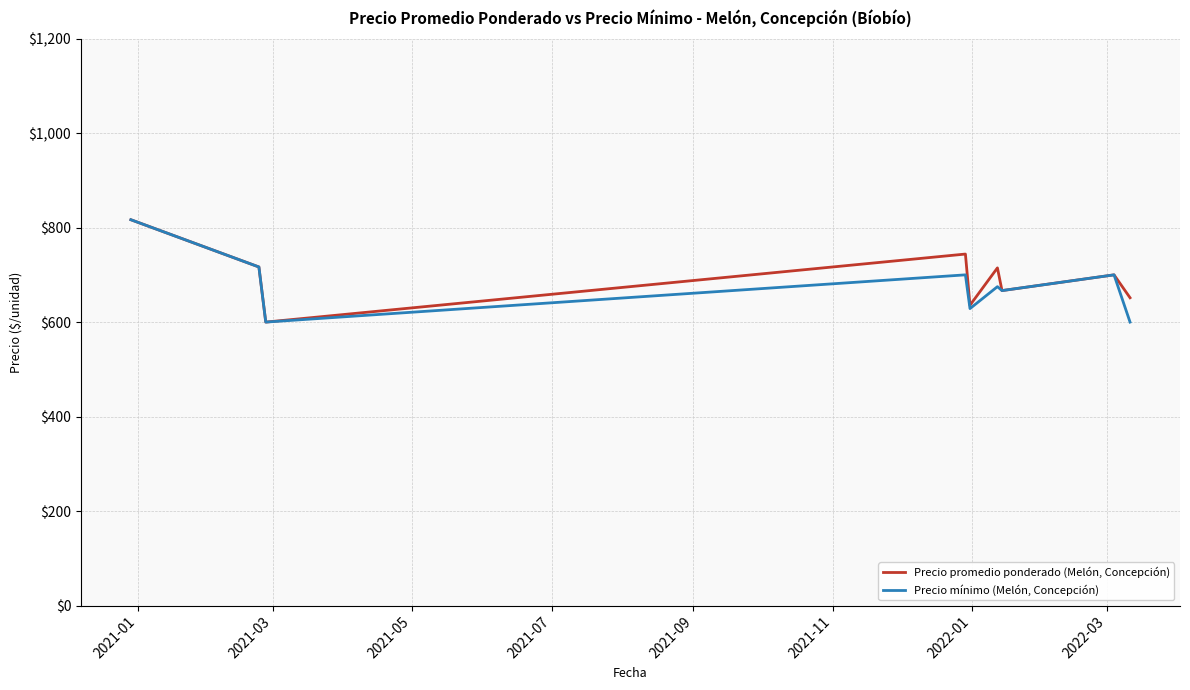

What is the minimum value shown in the chart?

600.0